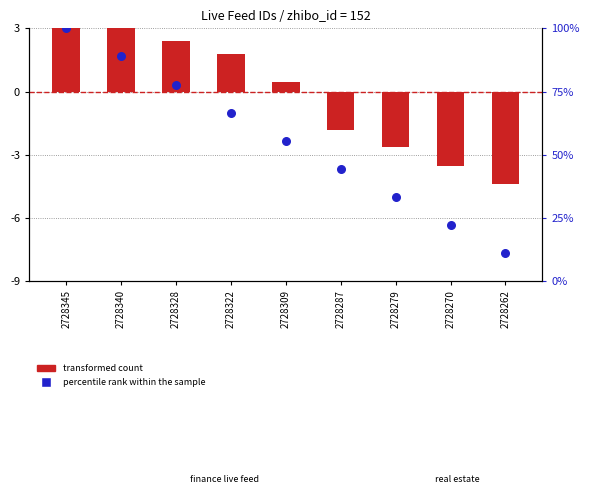

Which series reaches the minimum Y coordinate?

transformed count